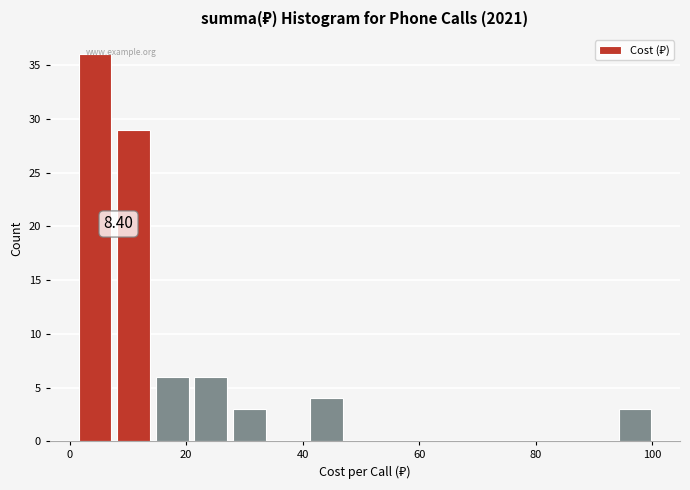

Read against the x-axis, roughly where is the centre of the tallest bar?

4